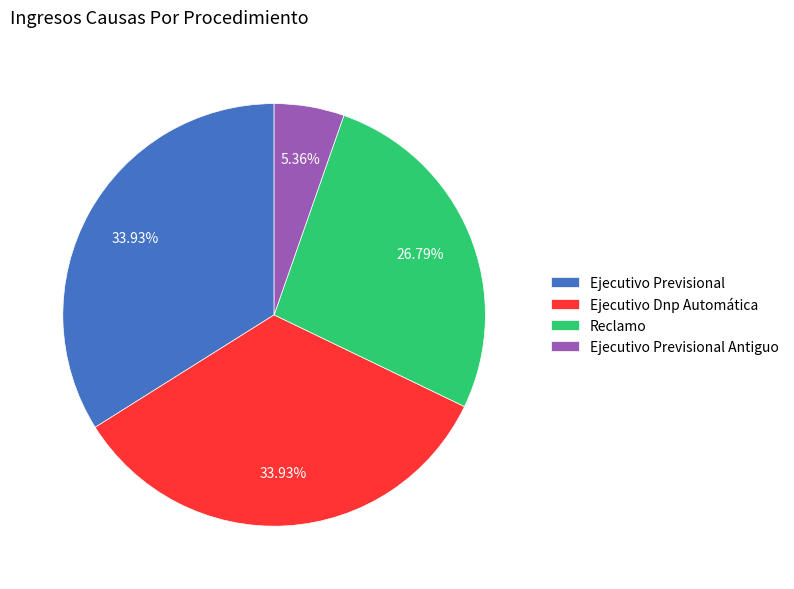

Between Ejecutivo Dnp Automática and Reclamo, which is larger?

Ejecutivo Dnp Automática